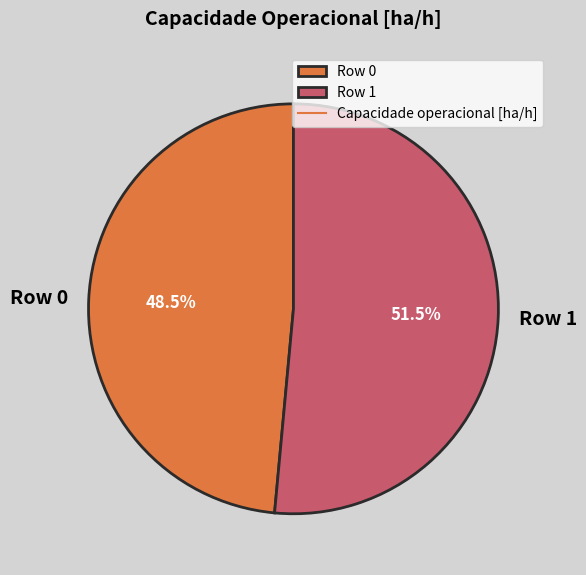

How many slices are in this pie chart?

2